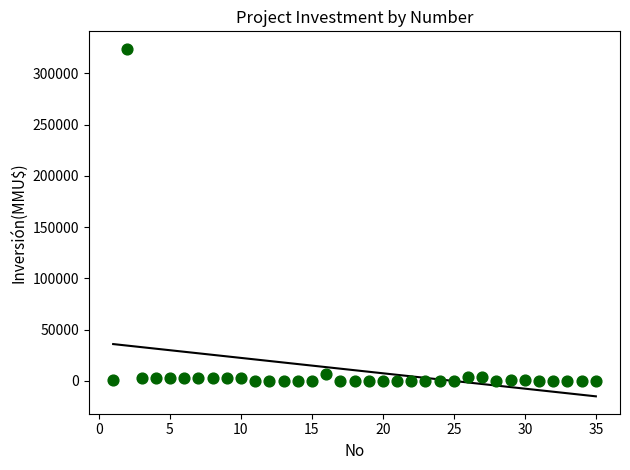

What is the range of Y values (max minus min)?

324020